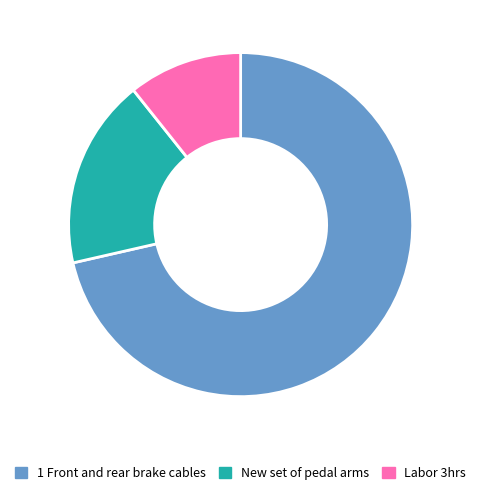

How many slices are in this pie chart?

3